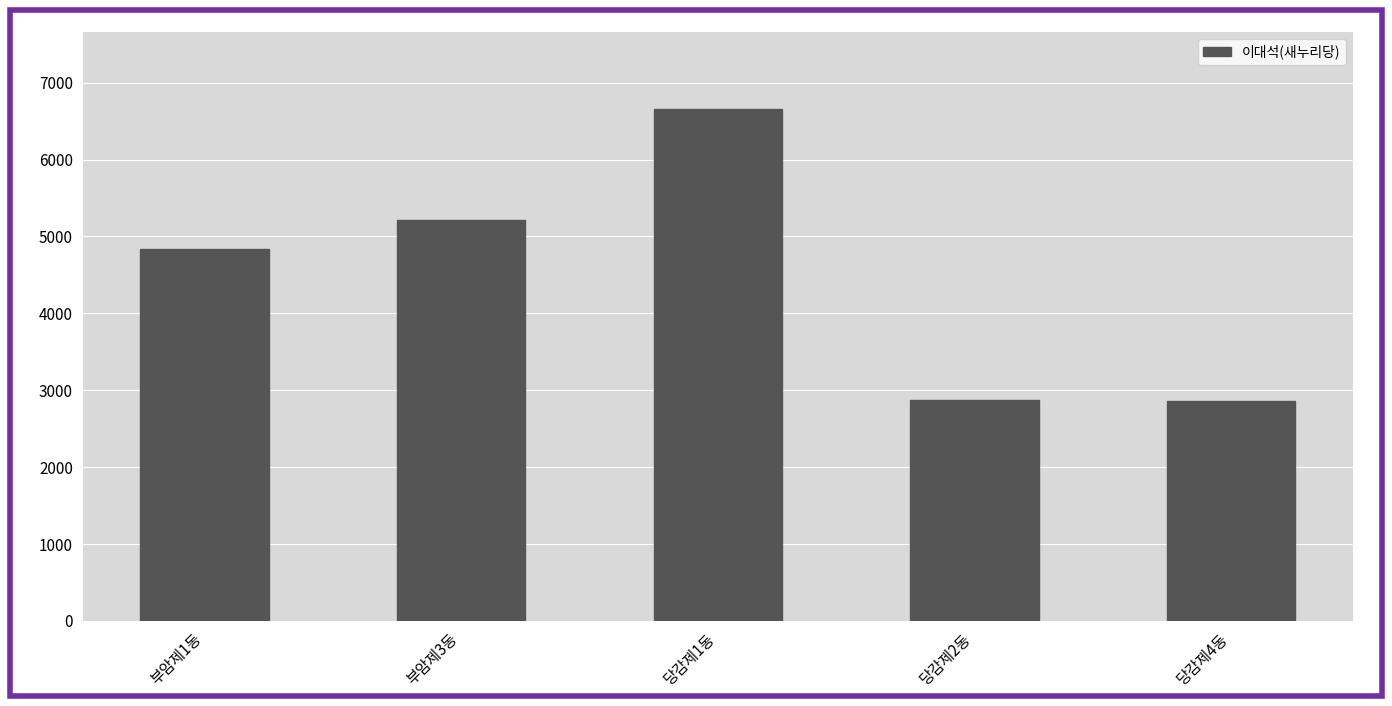

The value at 당감제4동 is 866. True or false?

False